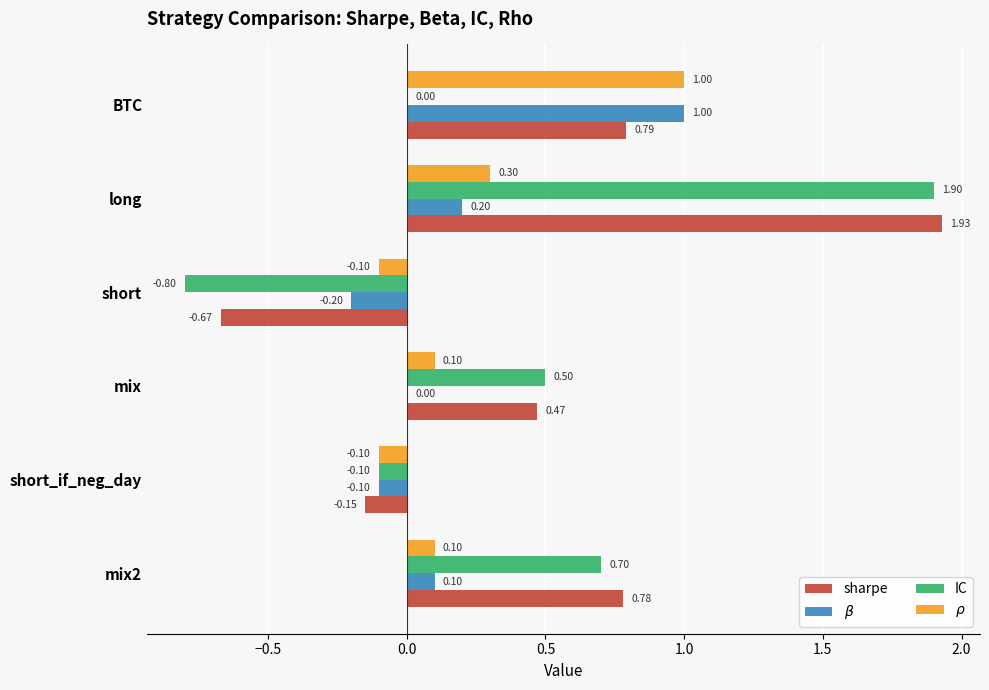

Which series has the largest total across all categories?

sharpe